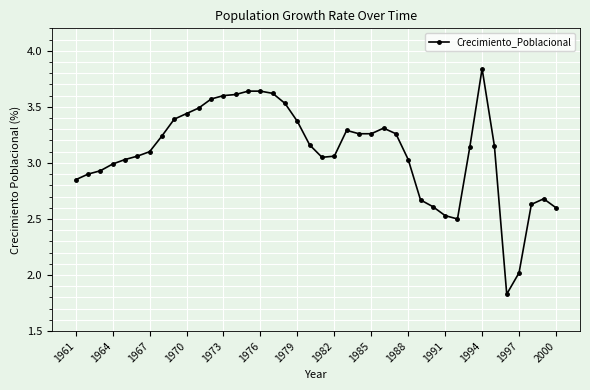

True or false: there are more than 2 points higher than both neighbors.

True